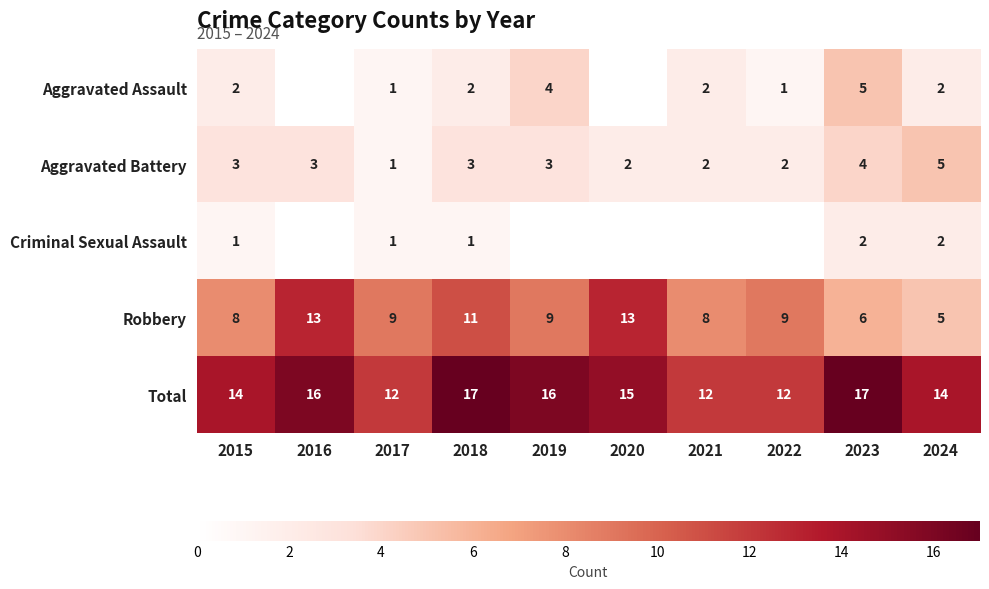

Between 2018 and 2023, which series saw the biggest shift?

Robbery